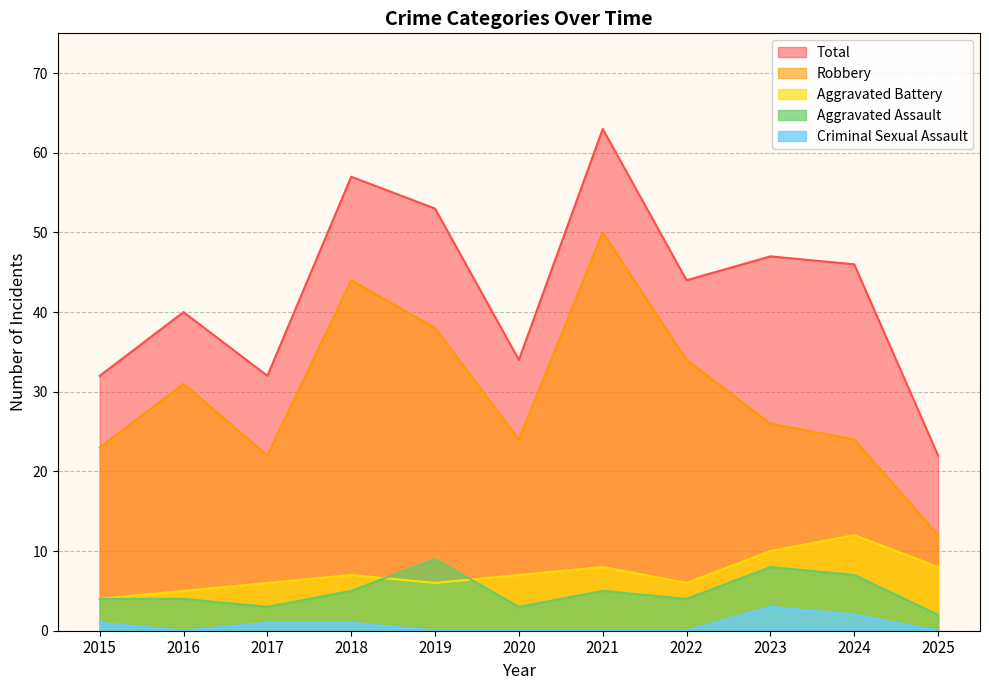

Count the Criminal Sexual Assault values in the range 0 to 1.

9